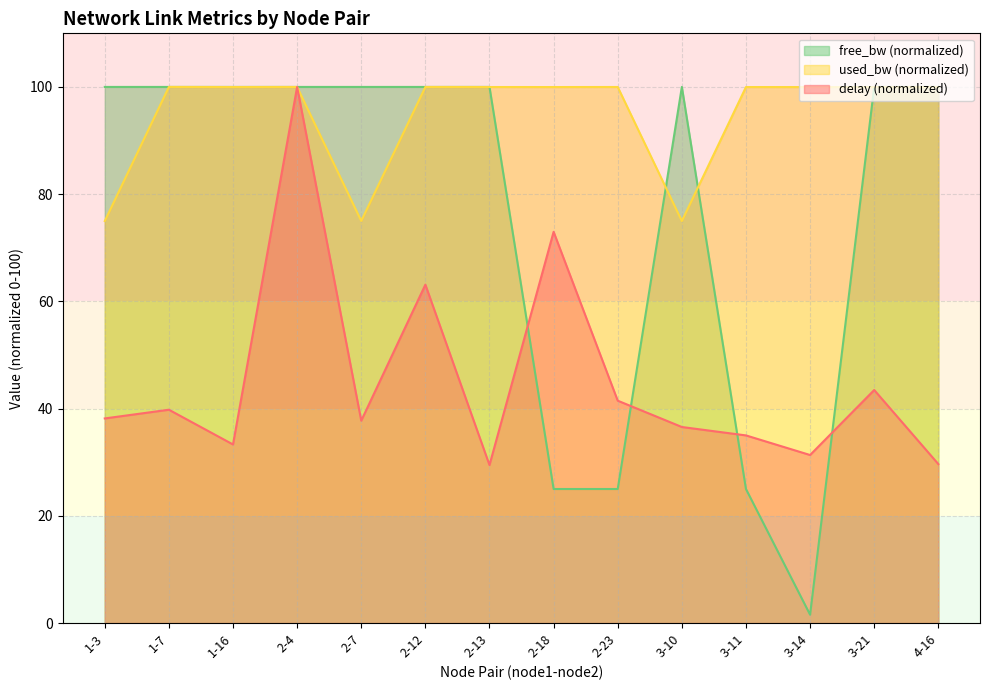

The delay series shows 19.1 at 2-7. True or false?

False